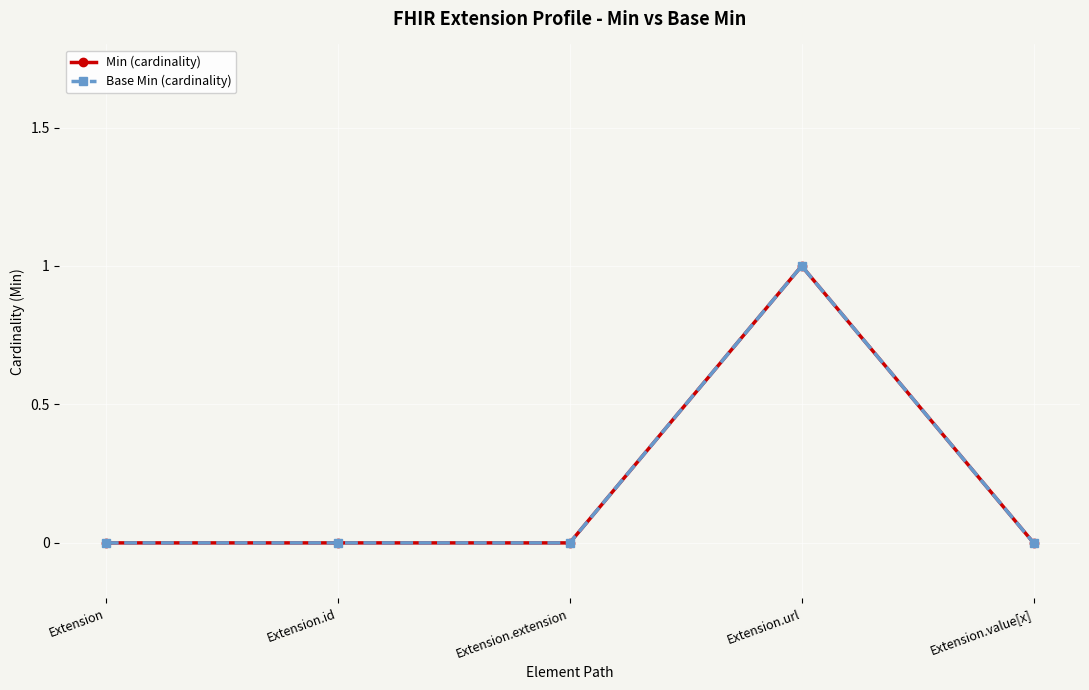

Where is the first local maximum for Base Min (cardinality)?

Extension.url